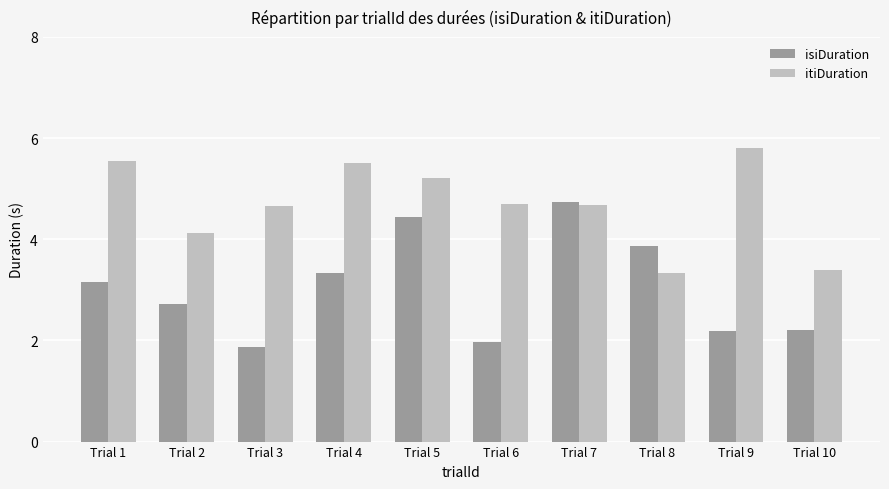

What is the approximate value of itiDuration at Trial 8?

3.3